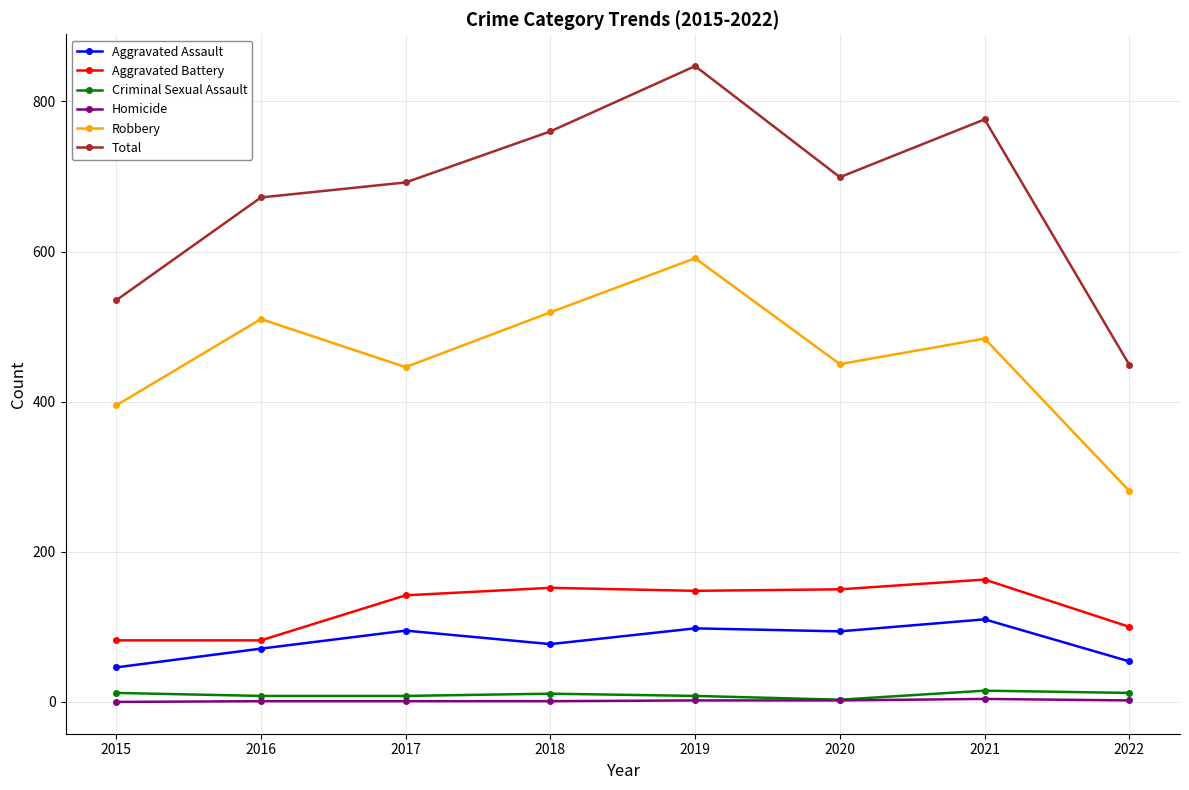

What is the maximum value shown in the chart?

847